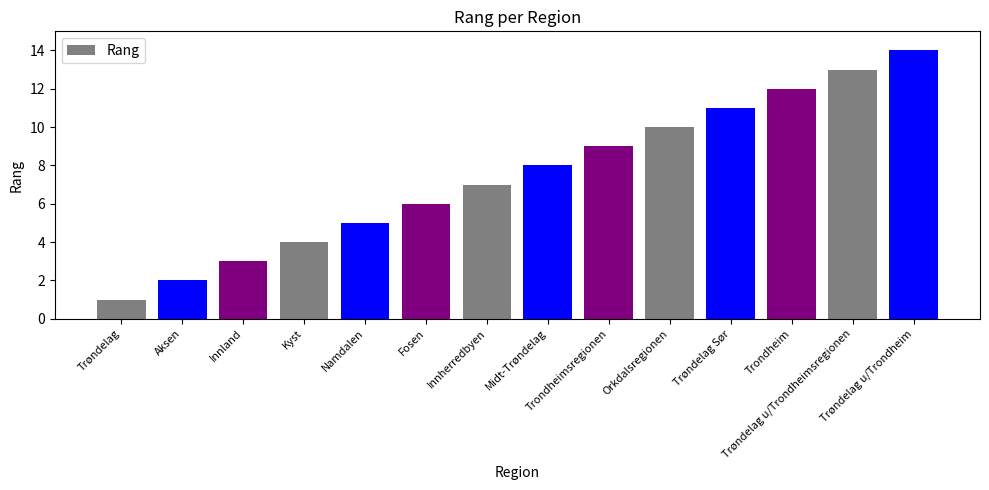

Does the chart contain any negative values?

No